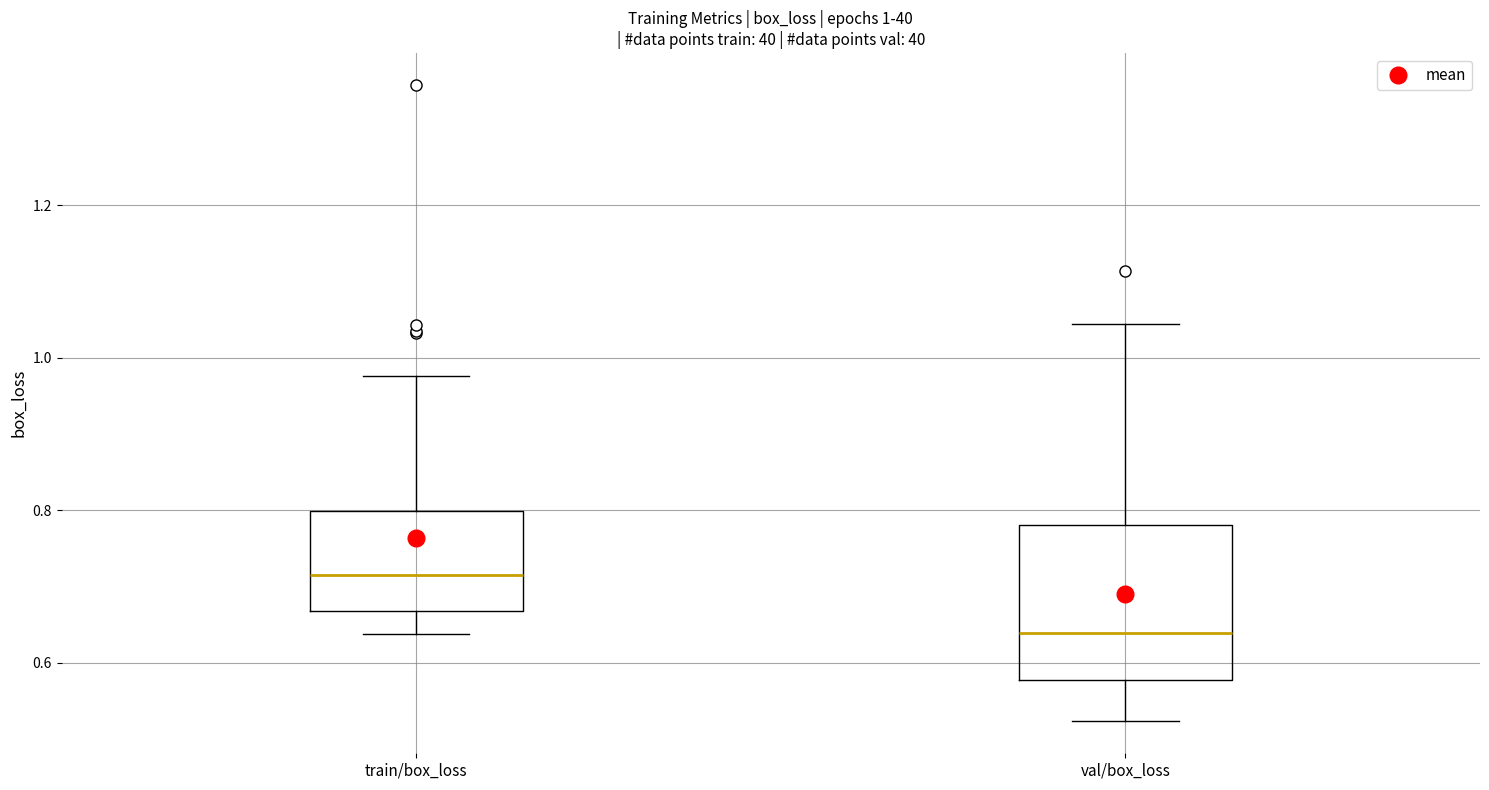

Which box is the tallest, from its lower edge to its upper edge?

val/box_loss